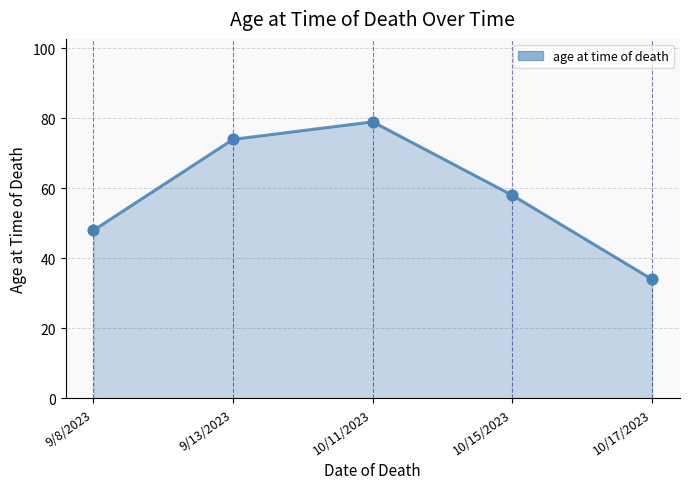

What is the ratio of the value at 10/11/2023 to the value at 10/17/2023?

2.3